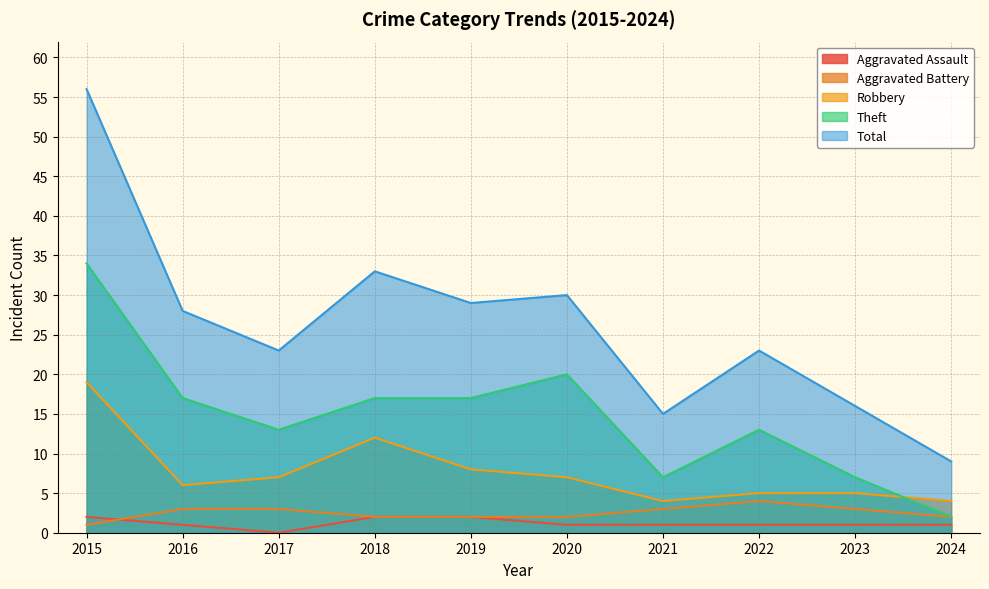

Rank the series by their maximum value, from highest to lowest.

Total, Theft, Robbery, Aggravated Battery, Aggravated Assault